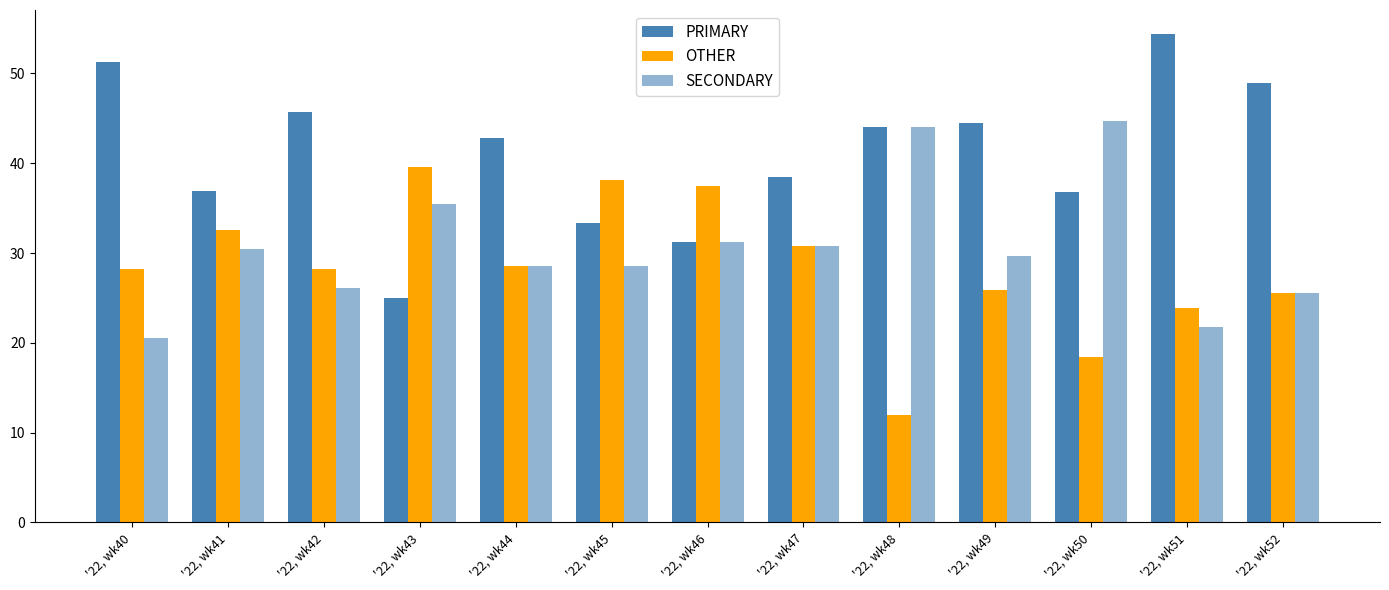

Rank the categories by SECONDARY value from highest to lowest.

'22, wk50, '22, wk48, '22, wk43, '22, wk46, '22, wk47, '22, wk41, '22, wk49, '22, wk44, '22, wk45, '22, wk42, '22, wk52, '22, wk51, '22, wk40